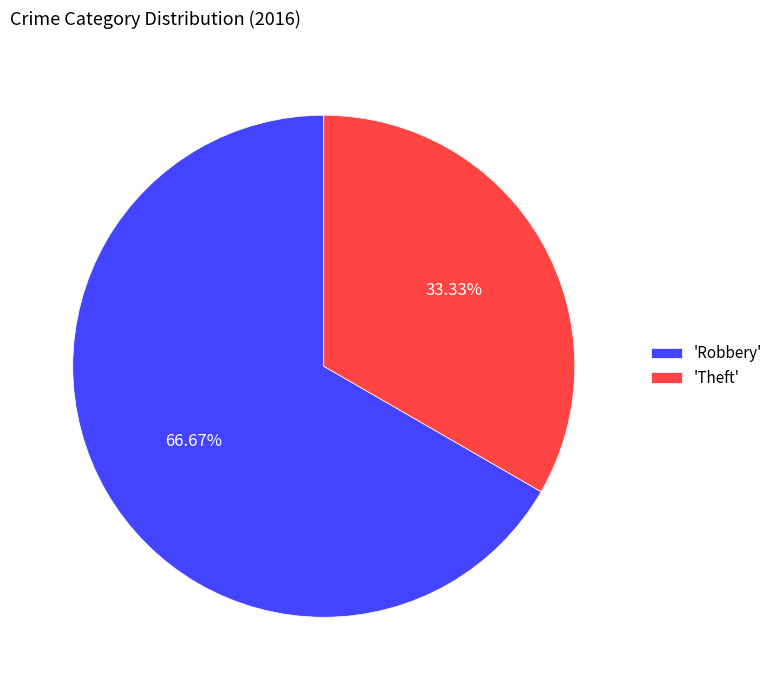

Approximately how many times larger is the value at 'Robbery' compared to 'Theft'?

2.0